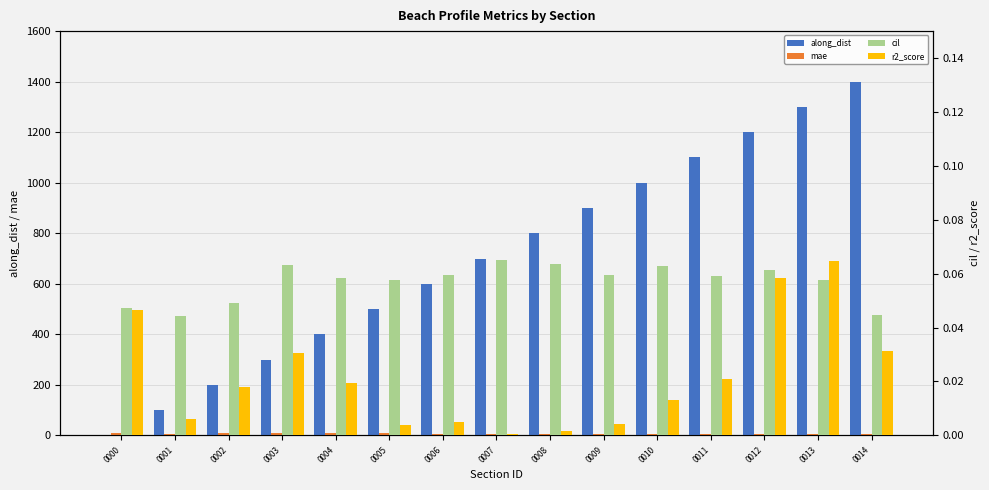

What is the difference between the maximum and second lowest values in the r2_score series?

0.1